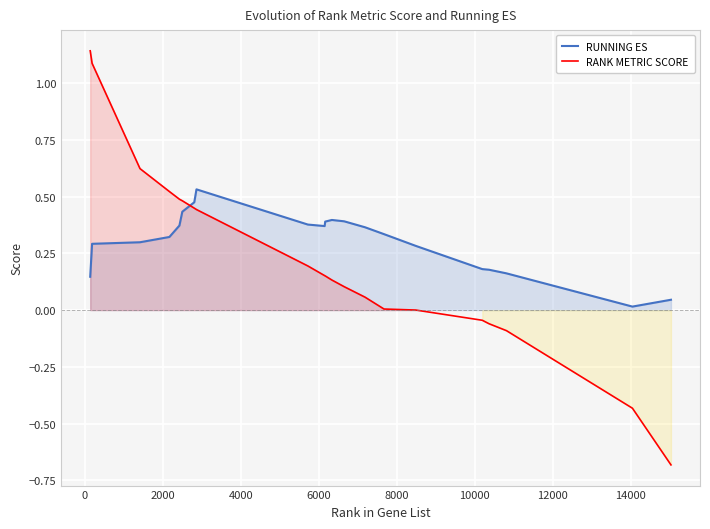

What is the difference between the maximum and minimum values in the RANK METRIC SCORE series?

1.8